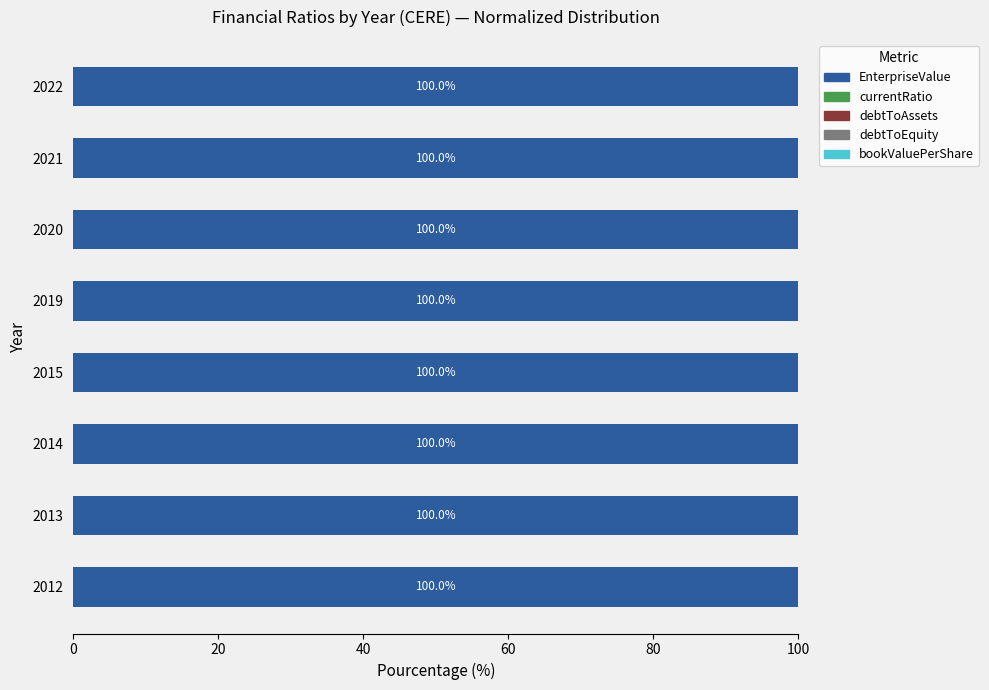

What is the maximum value for EnterpriseValue?

100.0